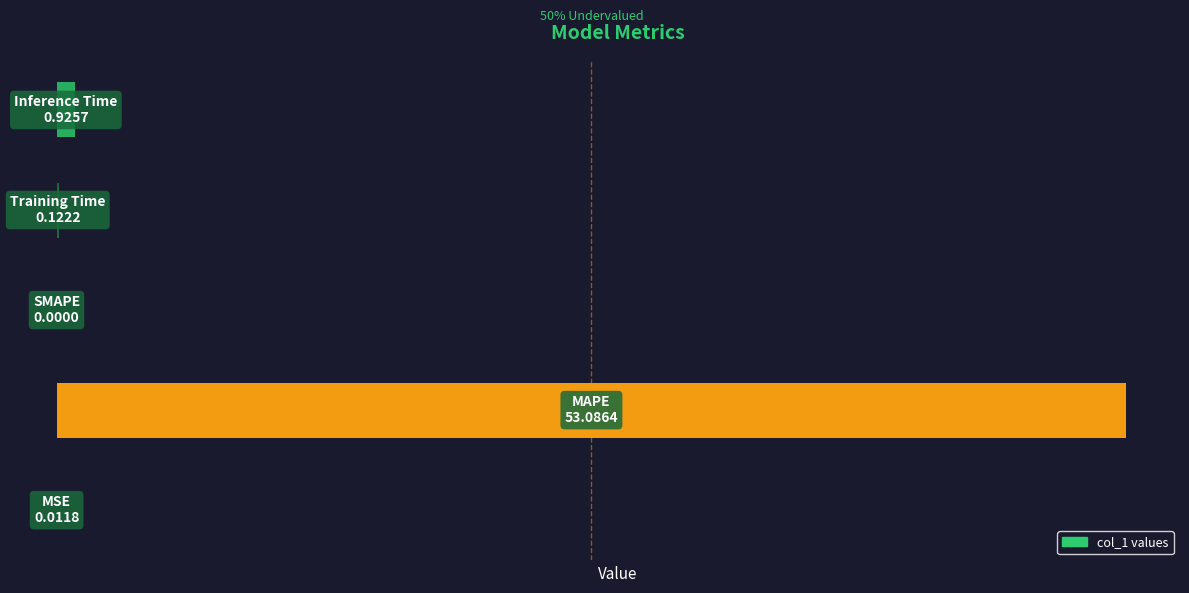

What is the difference between the maximum and minimum values?

53.1